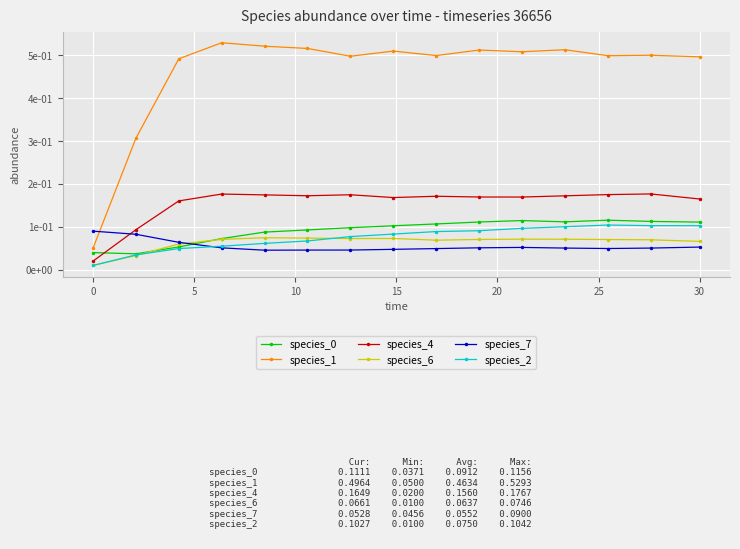

Is this an area chart (filled region under the line)?

No